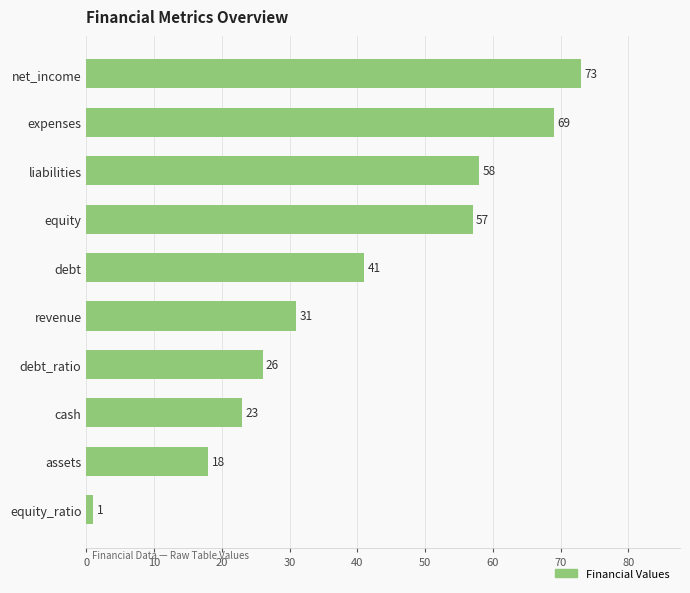

Rank the categories by value from highest to lowest.

net_income, expenses, liabilities, equity, debt, revenue, debt_ratio, cash, assets, equity_ratio